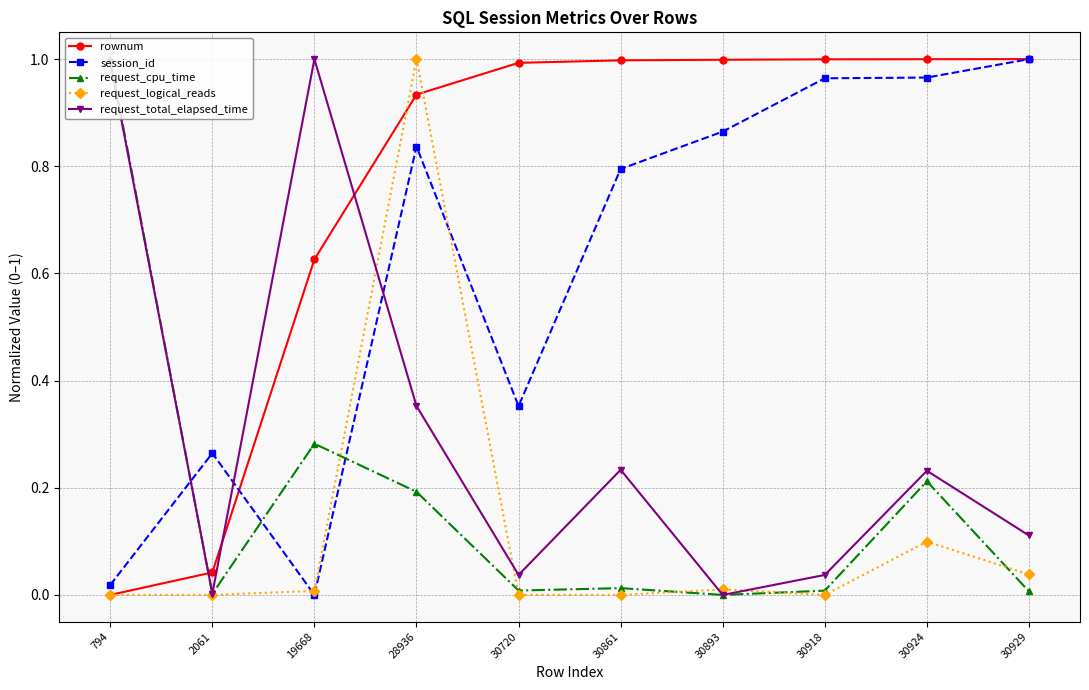

In request_total_elapsed_time, how many points are higher than both neighbors (excluding endpoints)?

3